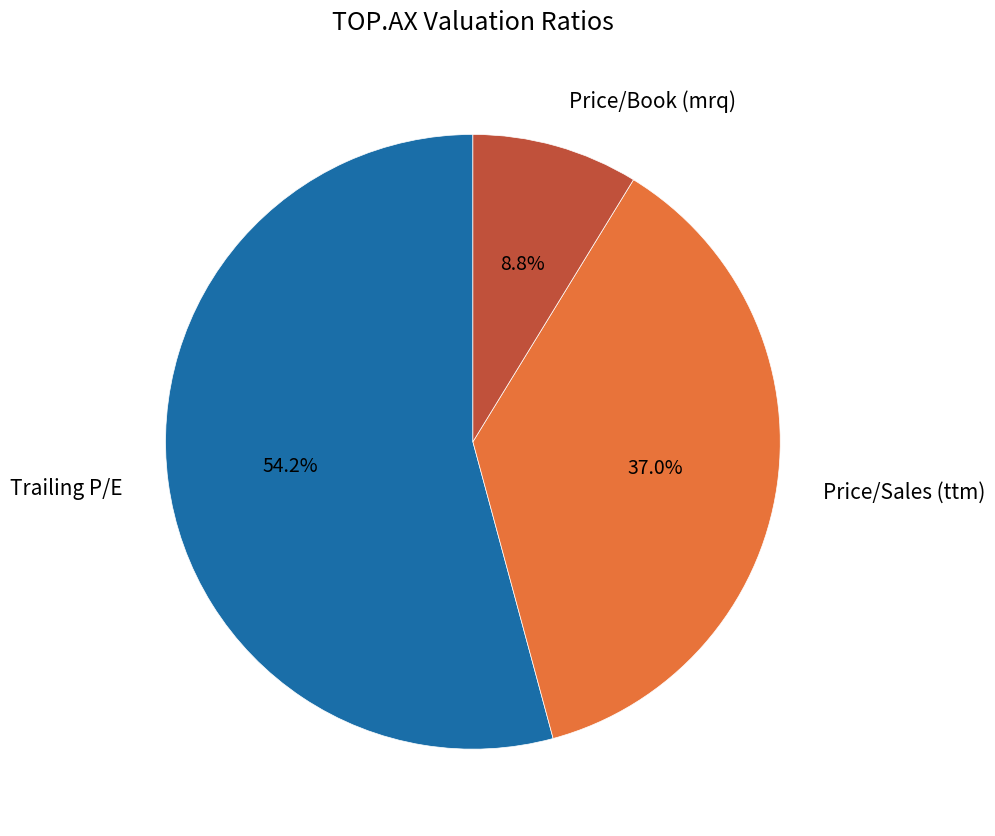

Count the number of slices in the pie.

3